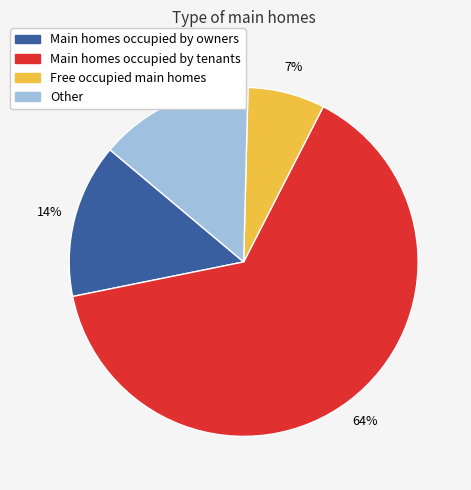

To the nearest percent, what is the average slice percentage?

25%